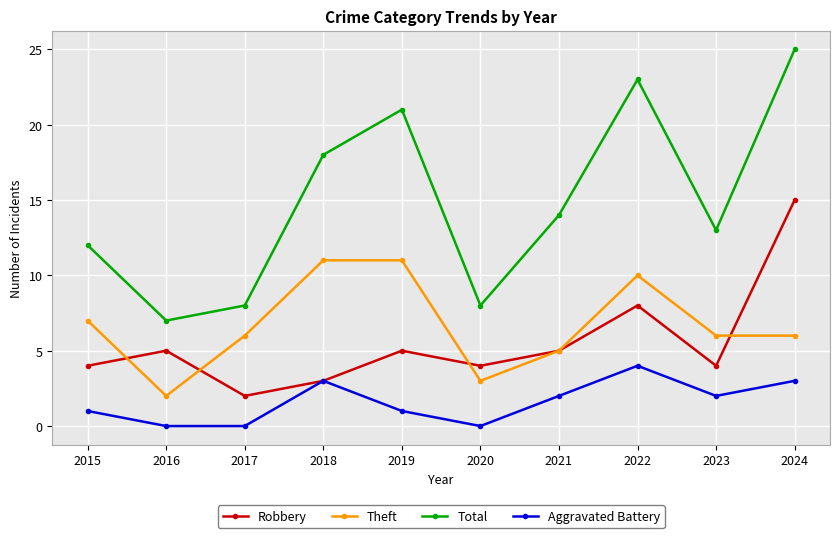

Rank the series at 2016 from lowest to highest value.

Aggravated Battery, Theft, Robbery, Total